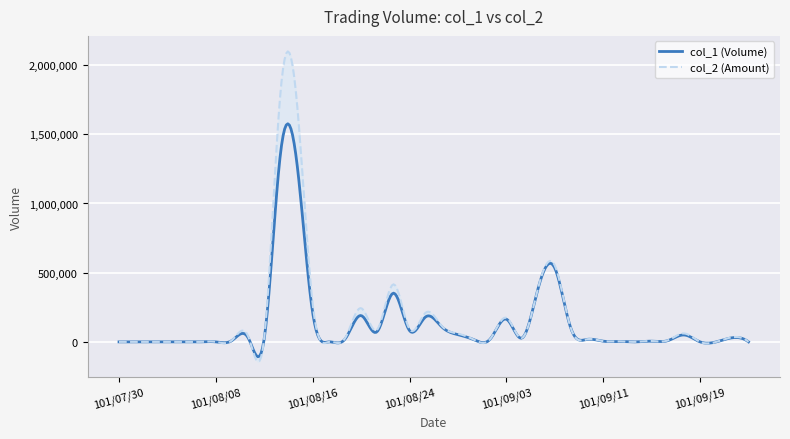

True or false: col_2 has a value of 60950 at 101/09/18.

True